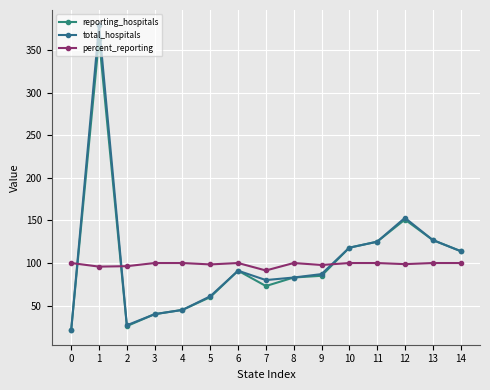

Does the chart have visible grid lines?

Yes